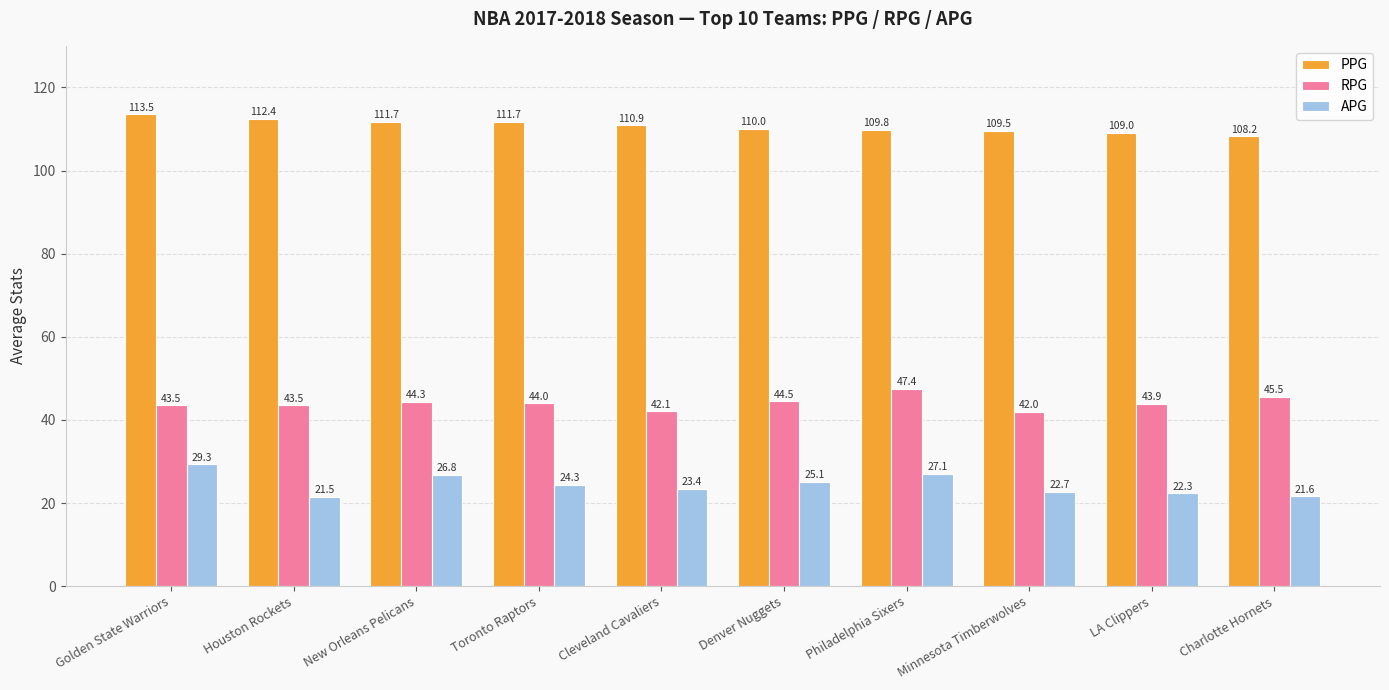

What is the value of the APG bar at the 8th from the left?

22.7